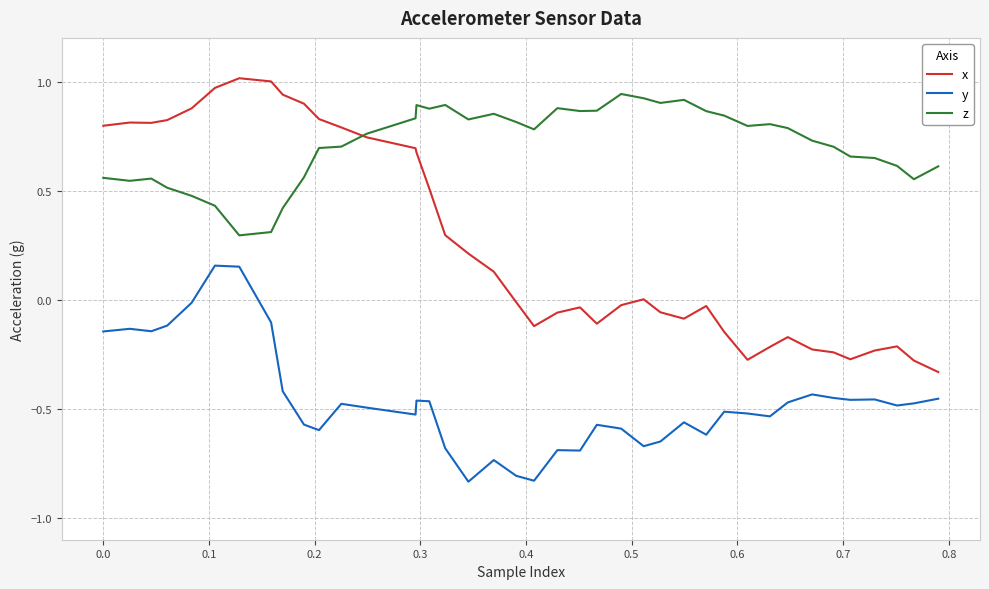

How many negative values does the y series have?

38